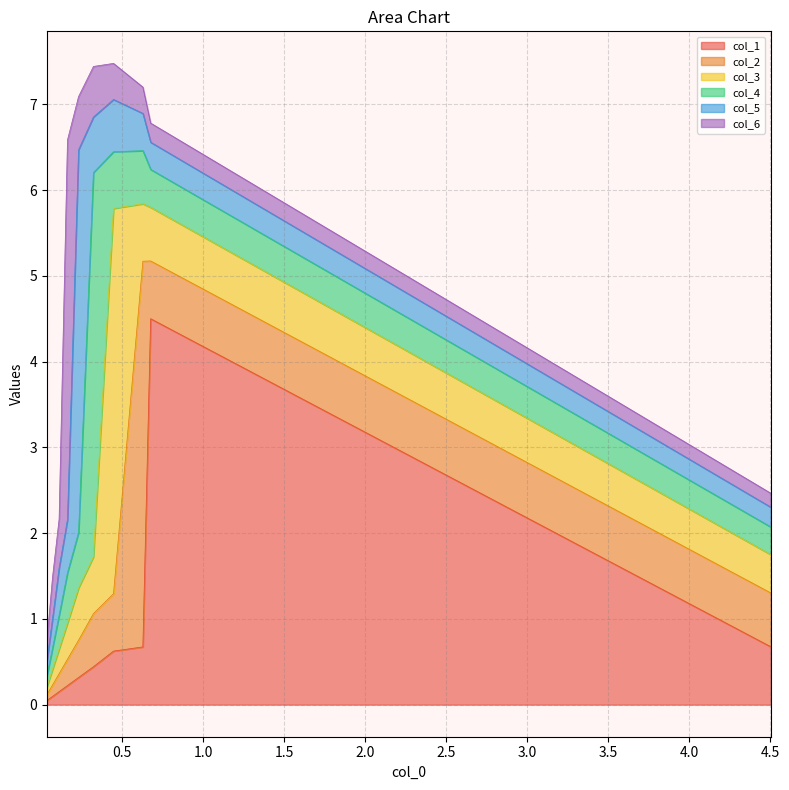

At which category is the sum across all series the highest?

3